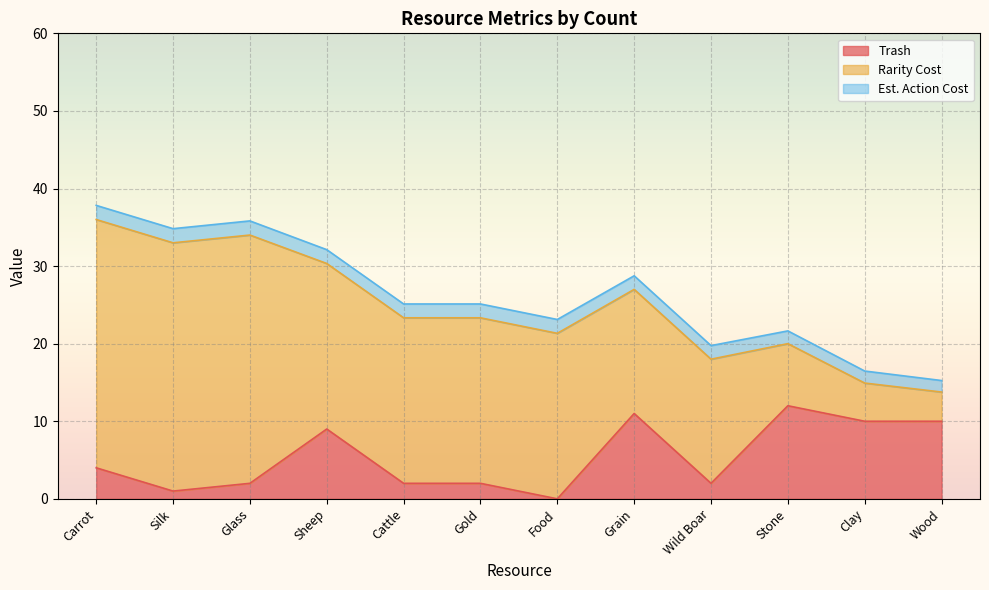

How many lines are shown in the chart?

3